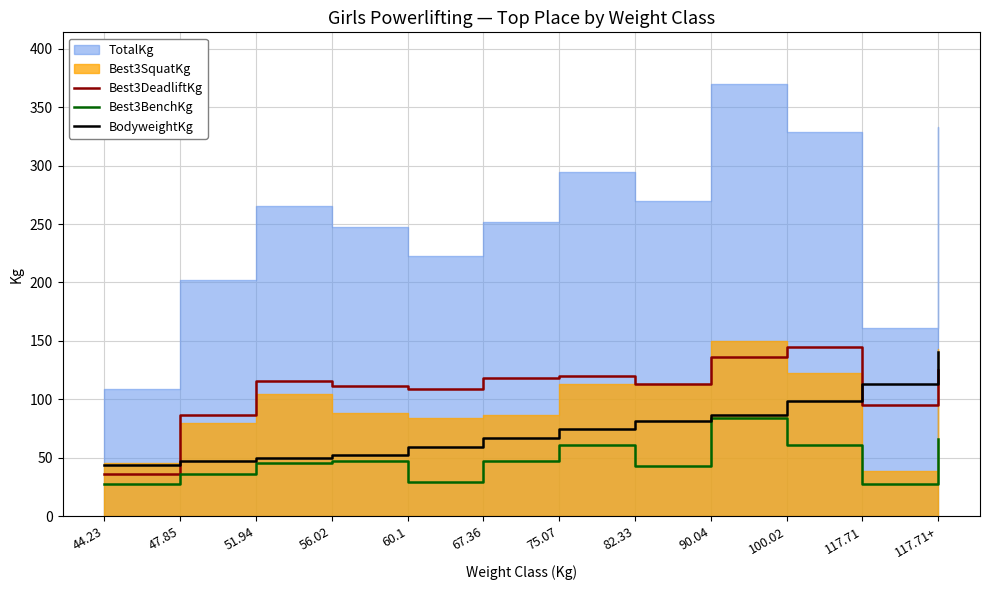

At which label does Best3DeadliftKg reach its peak?

100.02